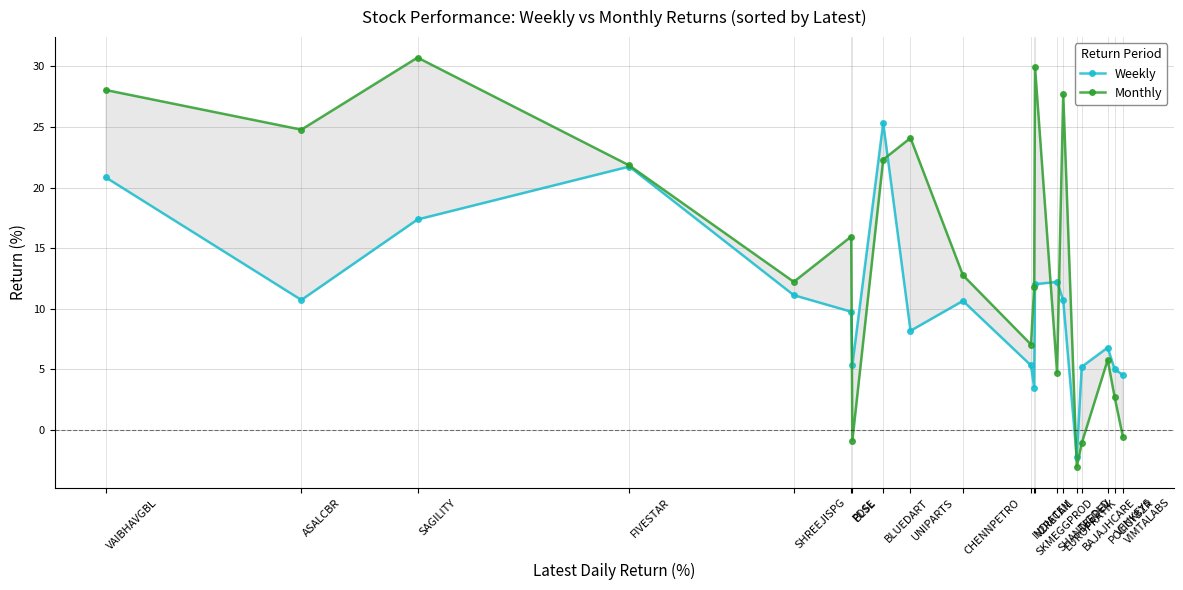

What is the sum of the Monthly values at FIVESTAR and BLUEDART?

44.1